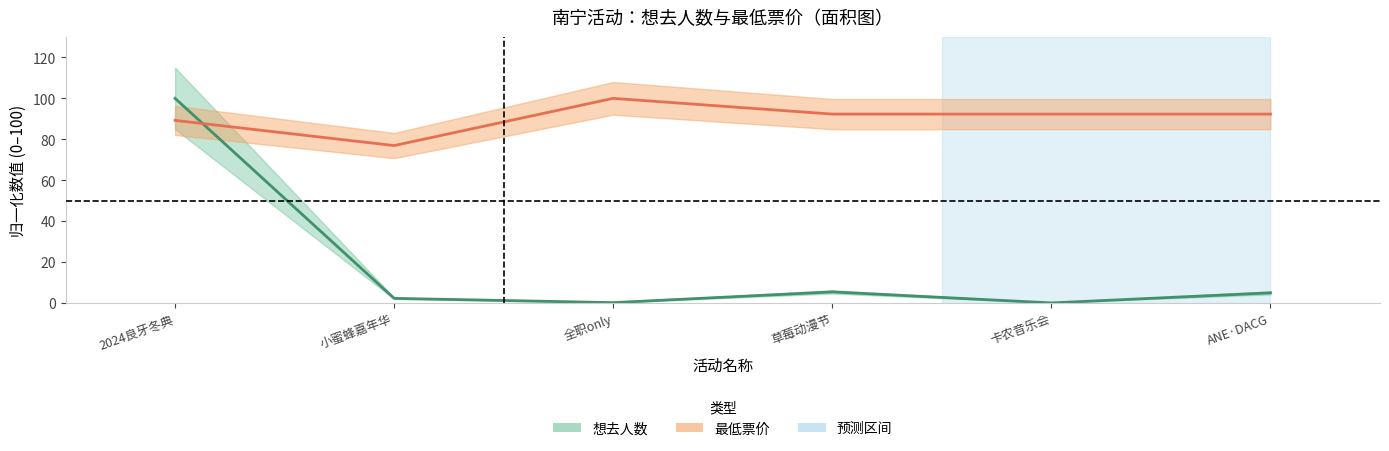

Reading left to right, extract all data points from this chart.

想去人数: 100.0	2.2	0.1	5.4	0.0	4.9
最低票价: 89.2	76.9	100.0	92.3	92.3	92.3